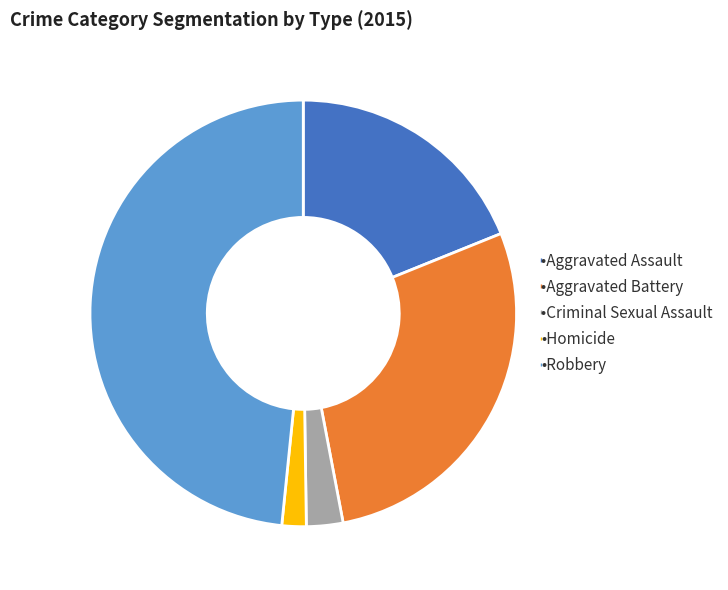

Does any single category account for the majority?

No